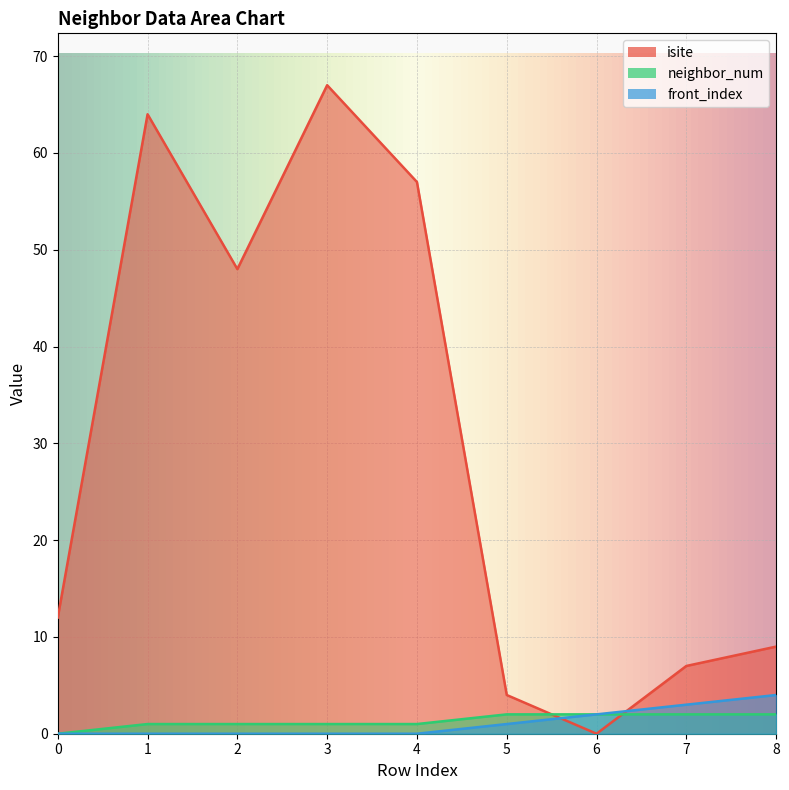

True or false: neighbor_num has more than 2 interior local peaks.

False